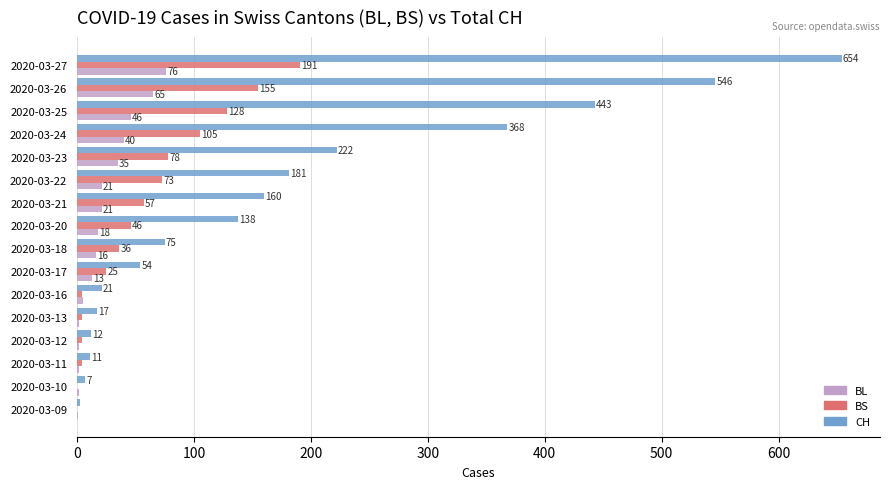

Where is BS nearest to the value 95?

2020-03-24